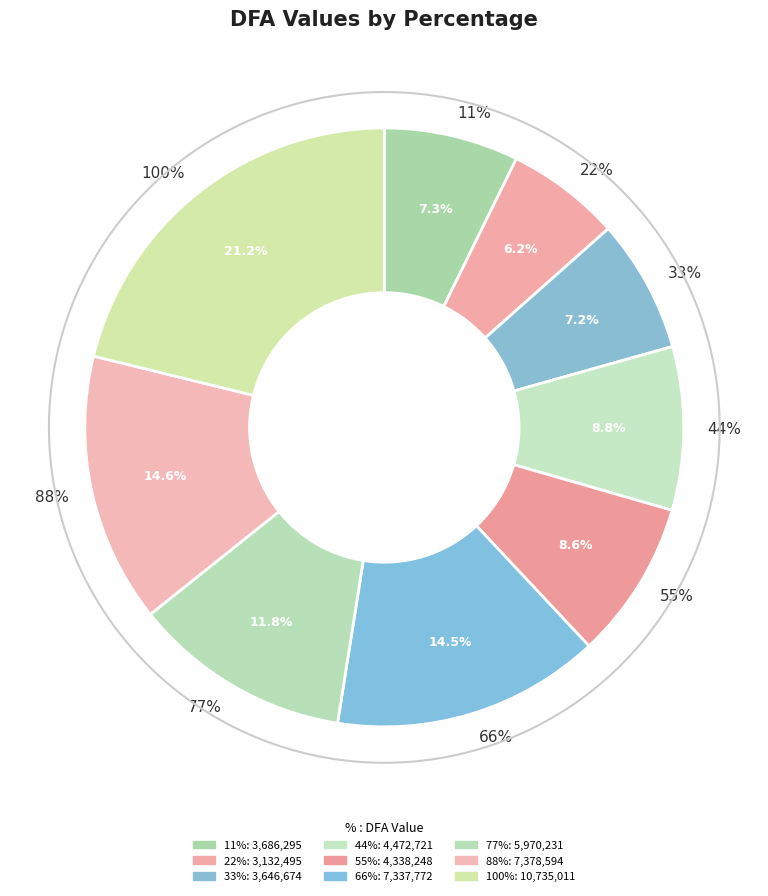

Do 100% and 88% together represent more than half of the pie?

No